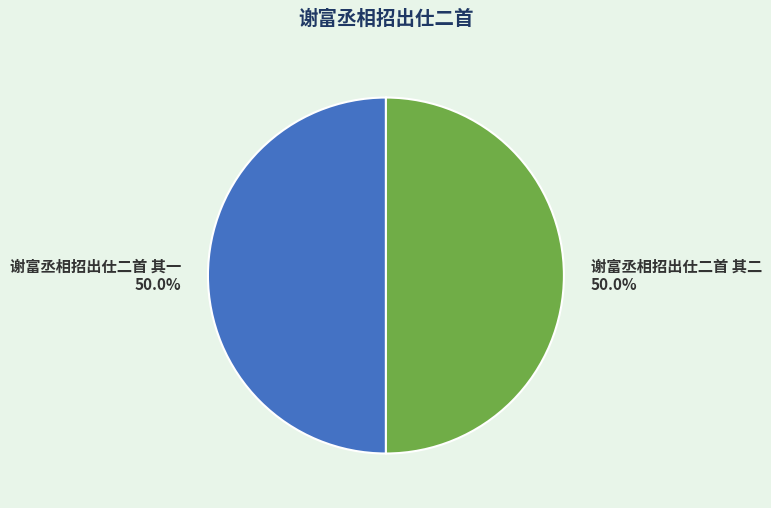

How many slices are in this pie chart?

2